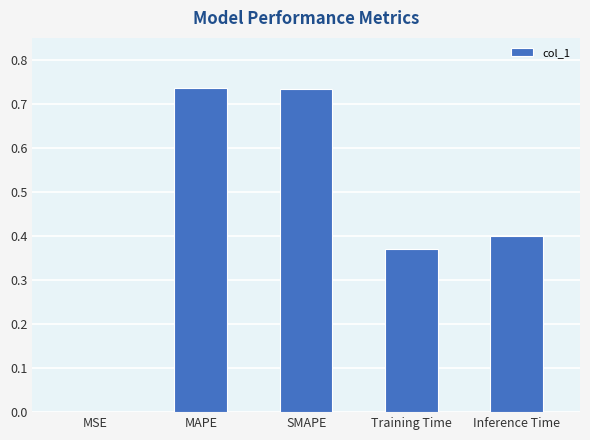

Between Training Time and MSE, which is larger?

Training Time